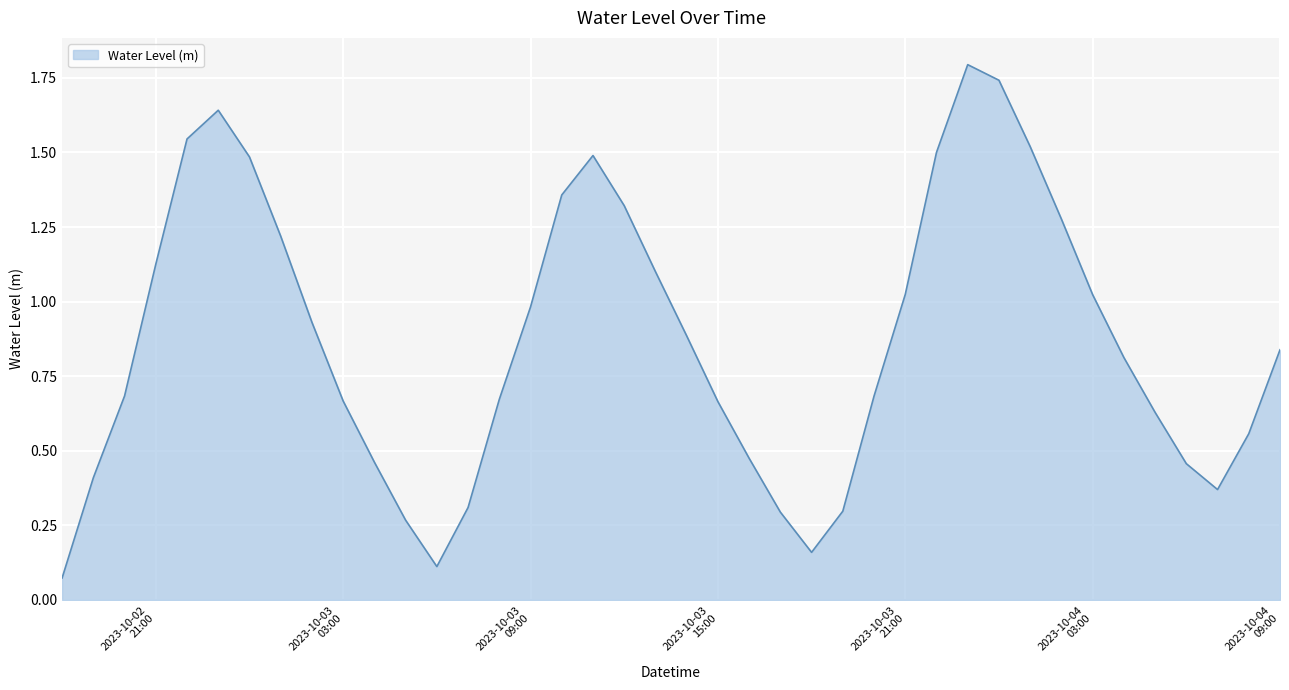

What is the maximum value shown in the chart?

1.8